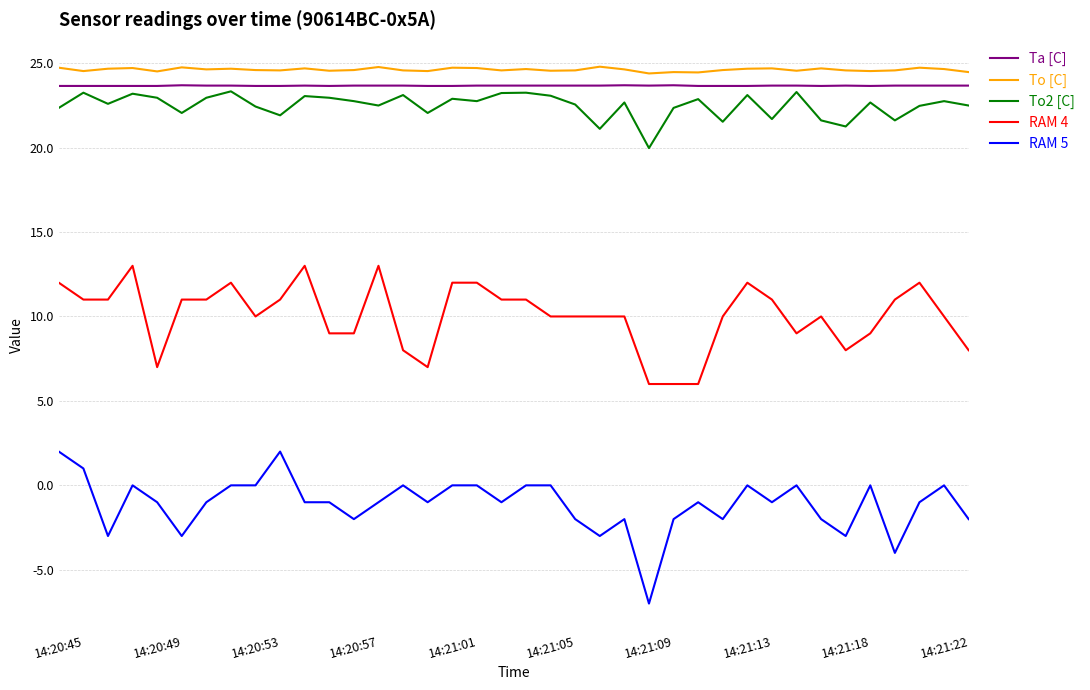

Which series has the largest range (max minus min)?

RAM 5